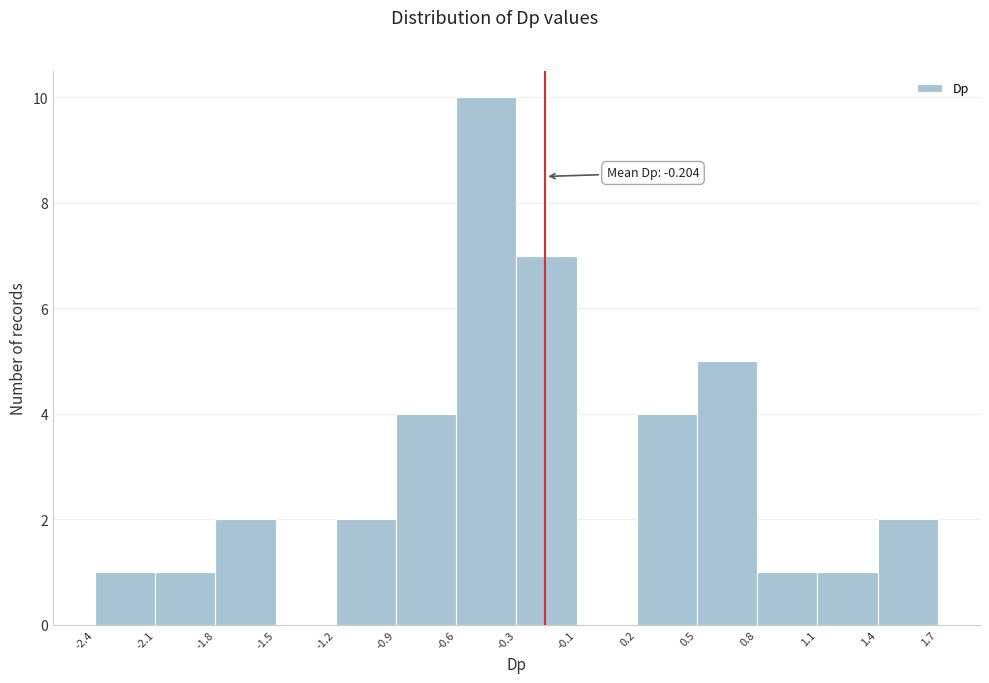

Reading left to right, what are all the values shown in this chart?

-2.4=1	-2.1=1	-1.8=2	-1.5=0	-1.2=2	-0.9=4	-0.6=10	-0.3=7	-0.1=0	0.2=4	0.5=5	0.8=1	1.1=1	1.7=2